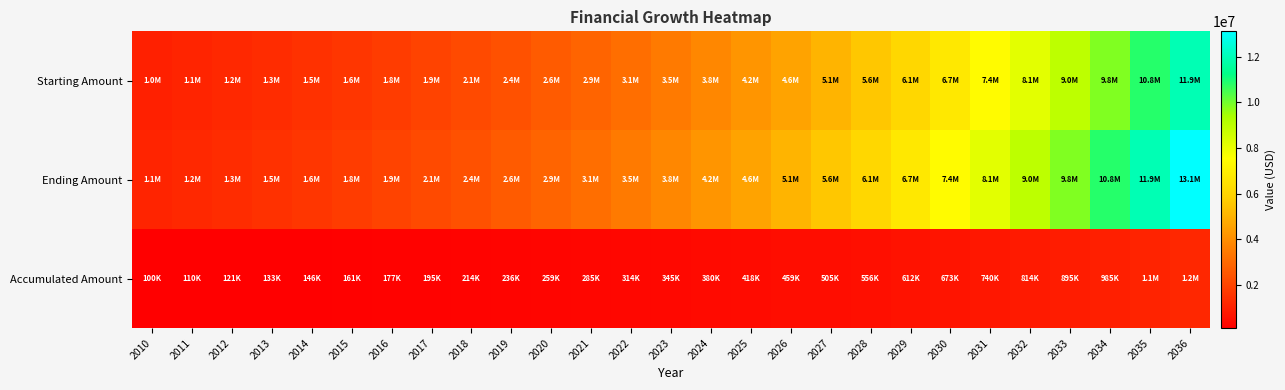

Which series has the largest total across all categories?

Ending Amount